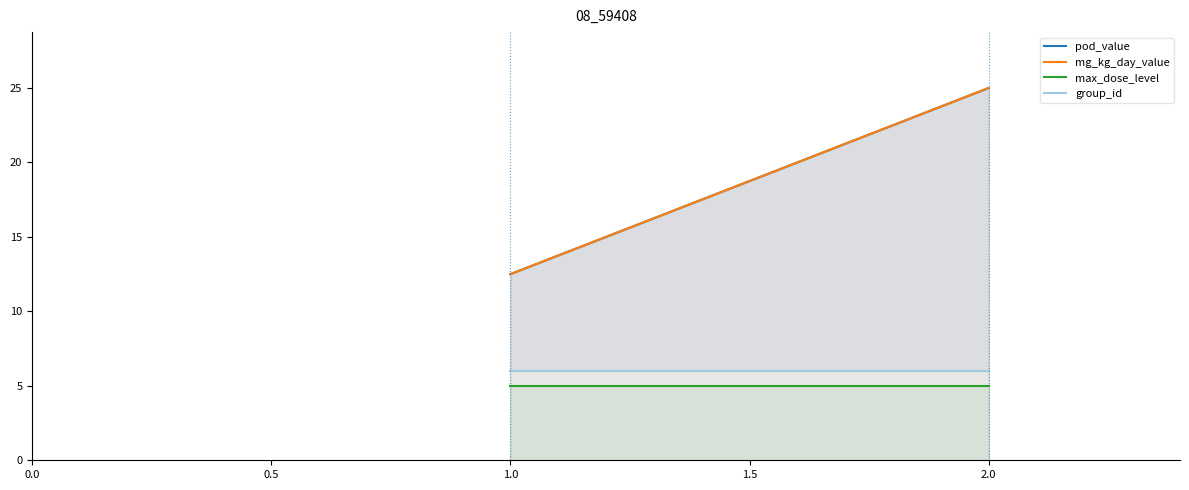

What is the average value of the pod_value series?

18.8